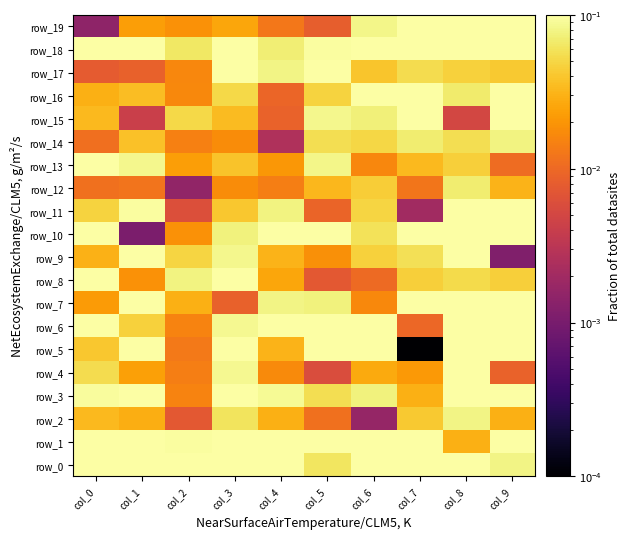

The value of row_14 at col_5 is 0.1. True or false?

False